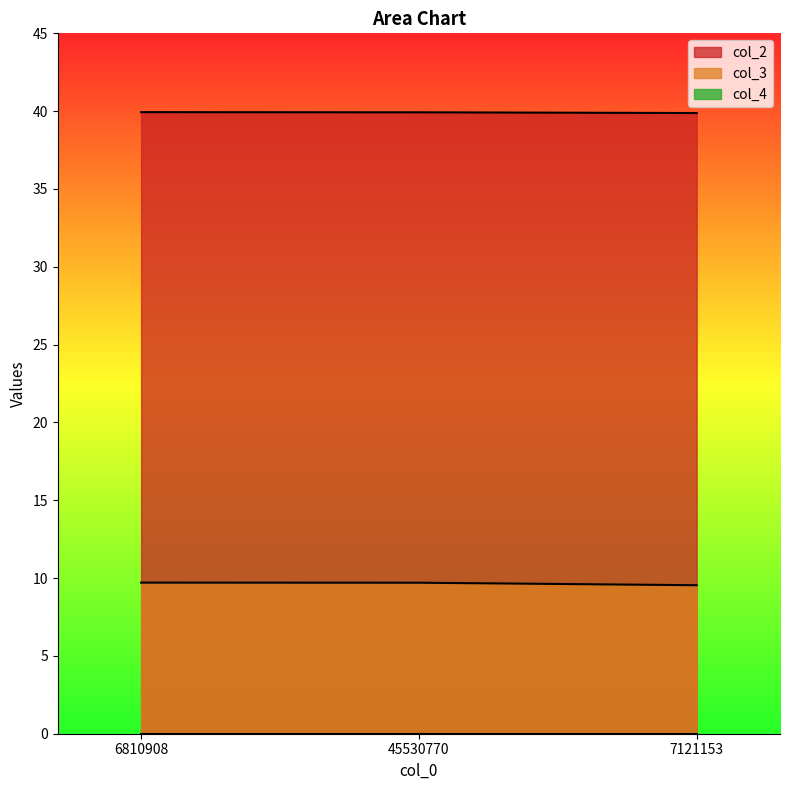

What is the sum of the col_3 values at 6810908 and 45530770?

19.4